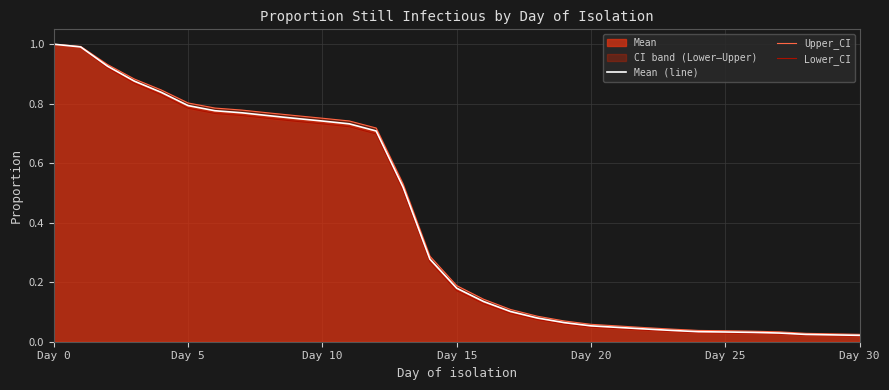

Rank the series by their average value, from lowest to highest.

Lower_CI, Mean (line), Upper_CI